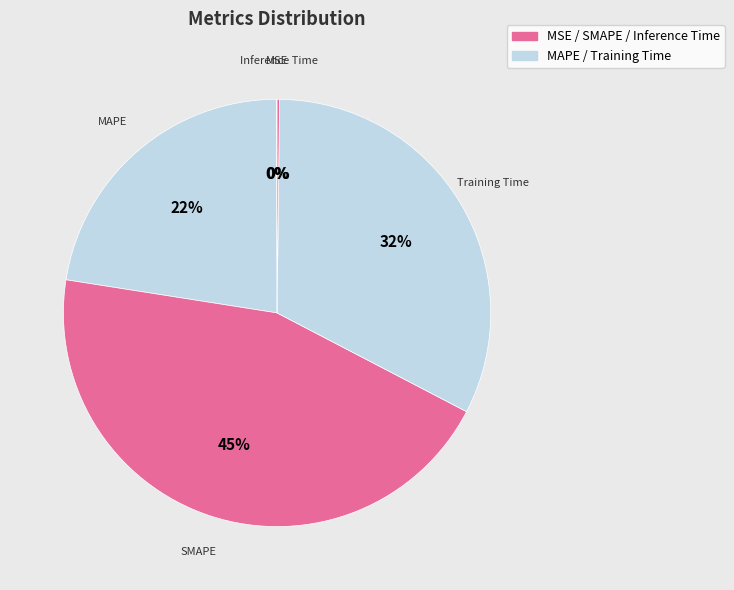

Does any single category account for the majority?

No